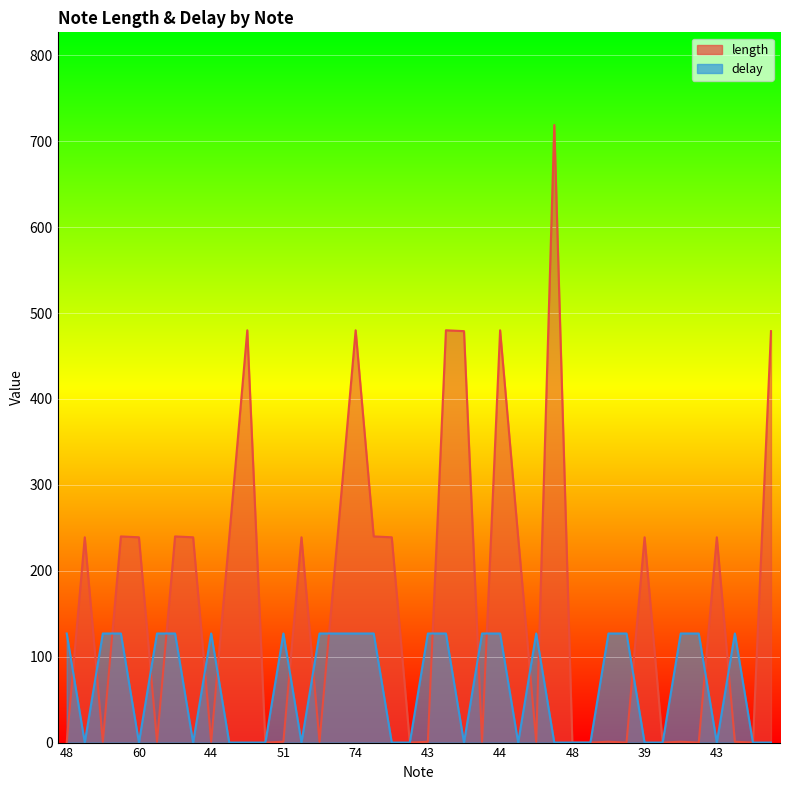

What is the label of the 29th point from the right?

44